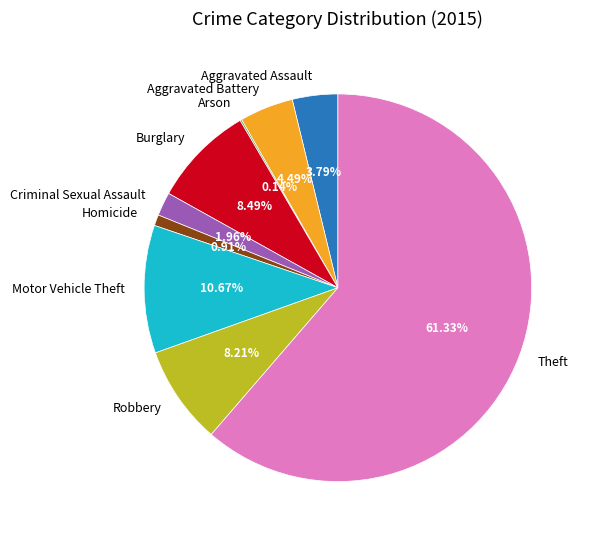

To the nearest percent, what is the difference between the largest and smallest slice percentages?

61%